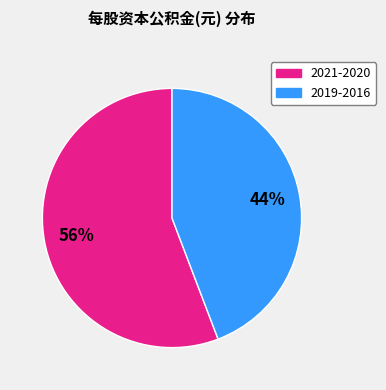

Does any single category account for the majority?

Yes